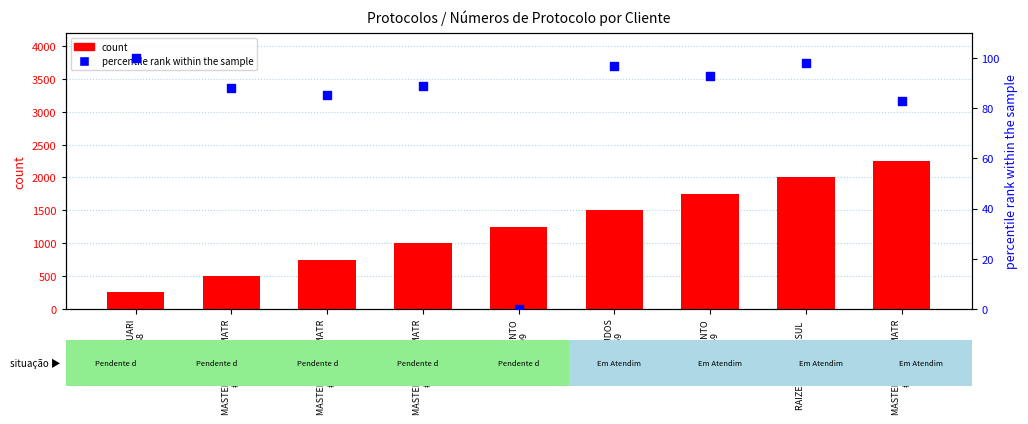

Which series contains the lowest Y value?

percentile rank within the sample